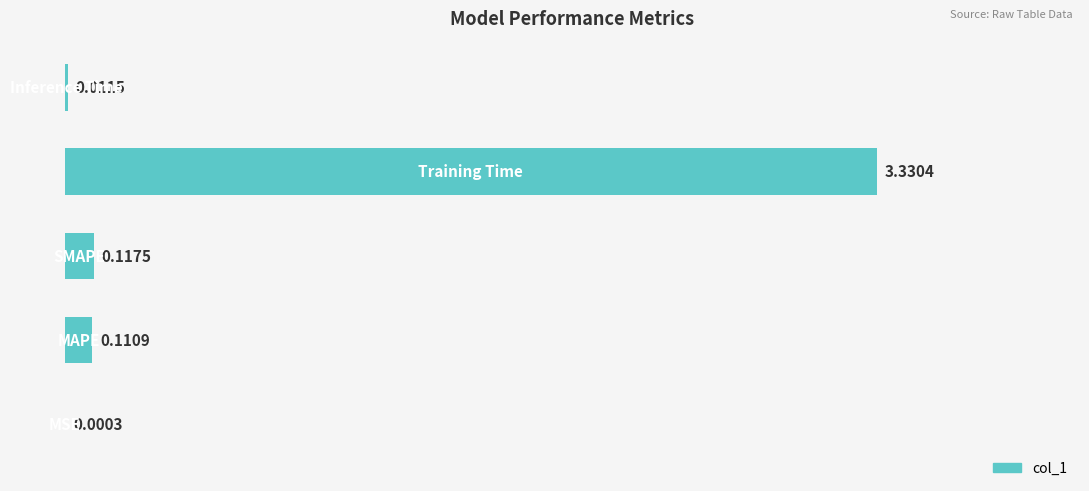

Are the bars grouped side by side (vs. stacked)?

No